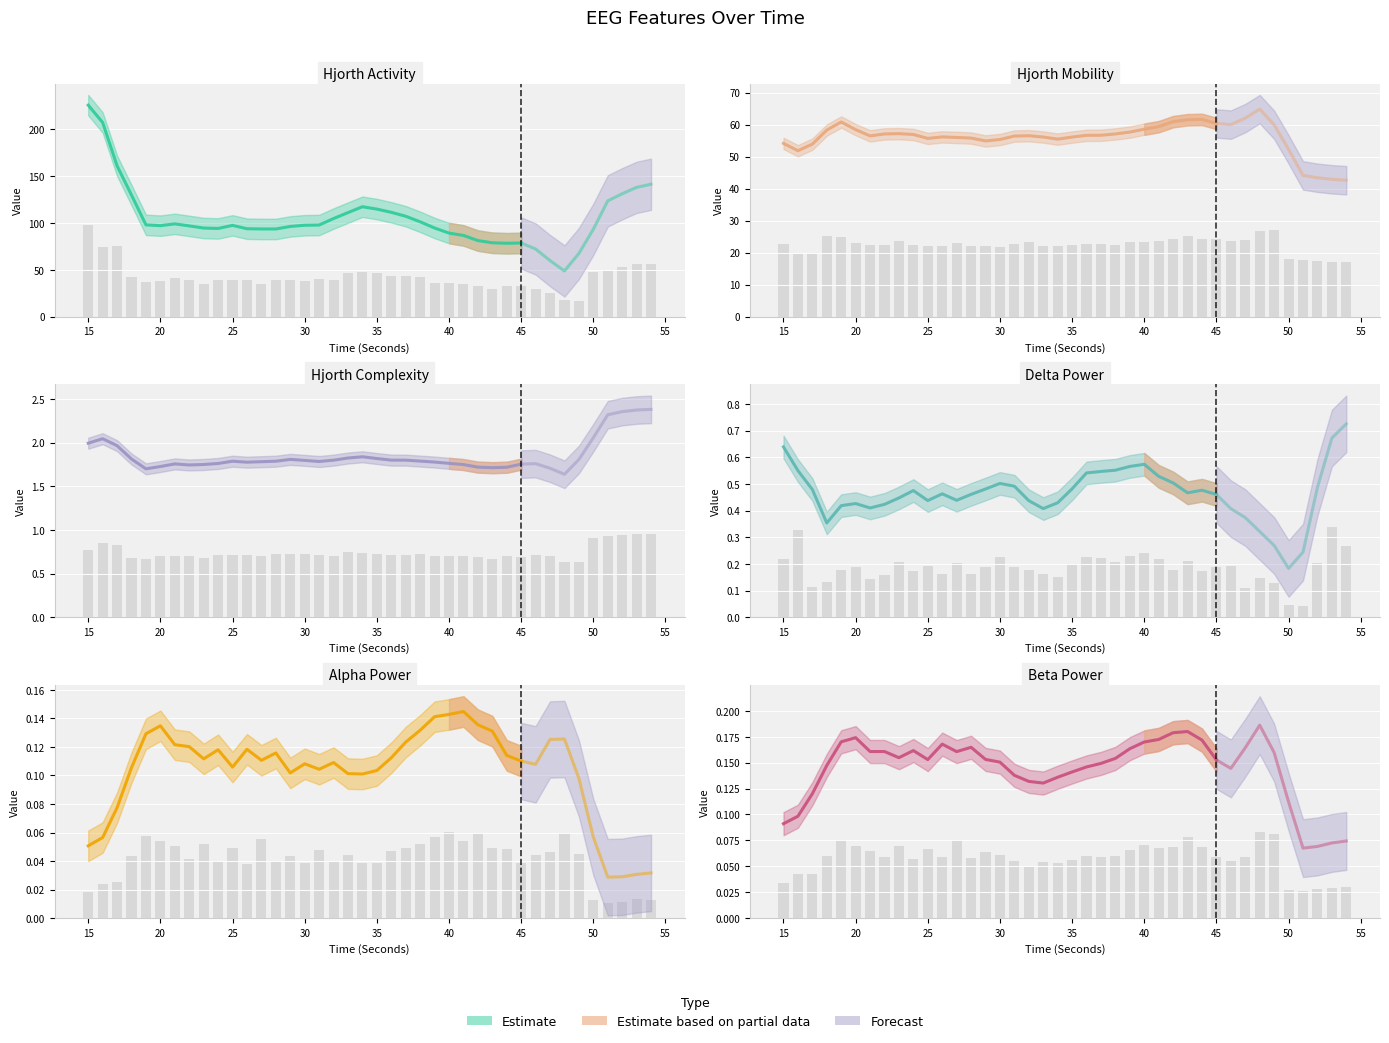

What is the difference between the hjorthActivity_EEG values at 19 and 20?

0.6